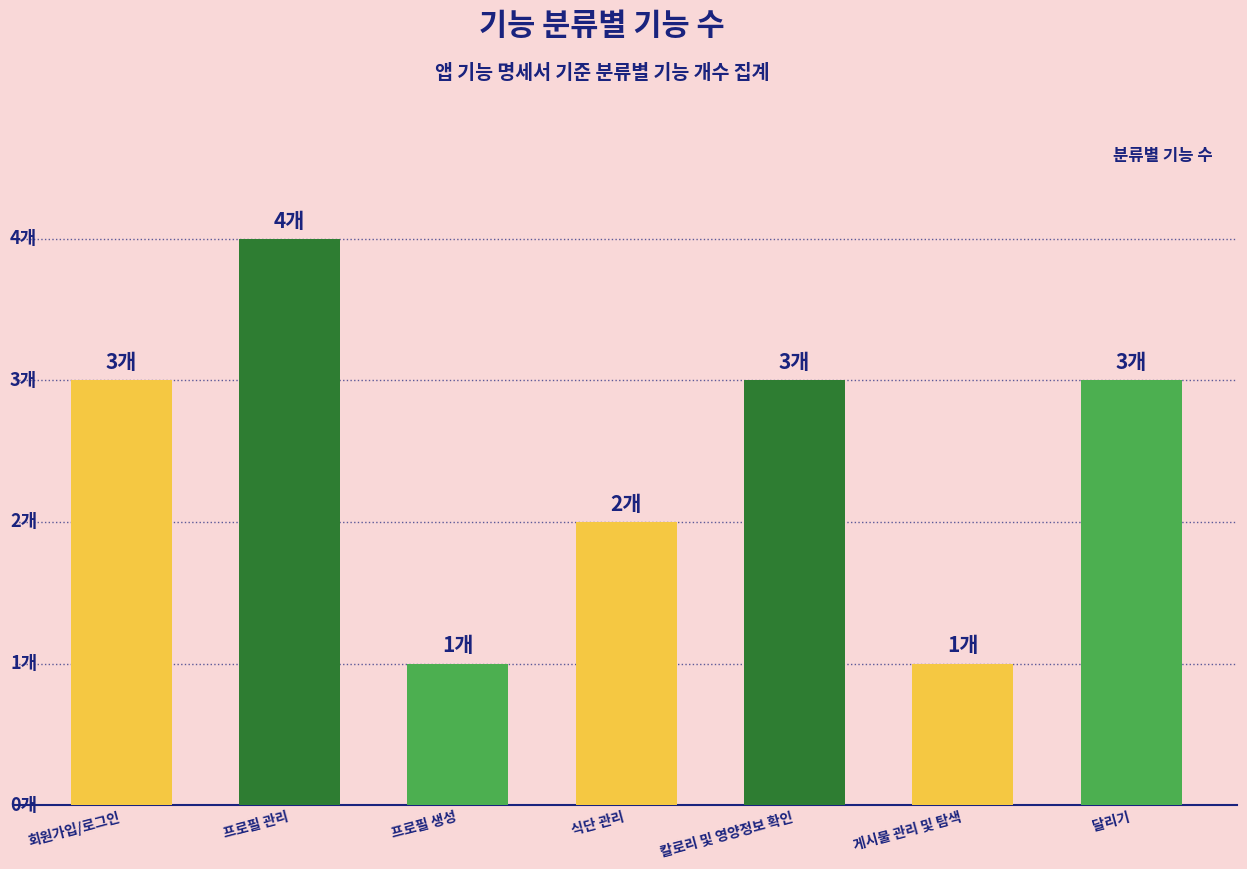

What is the change in value from 식단 관리 to 달리기?

+1